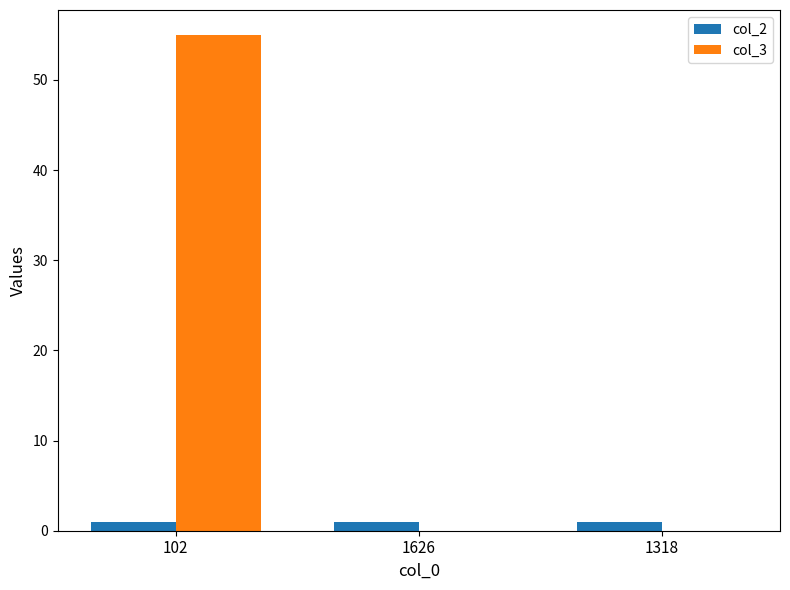

At which category is the sum across all series the highest?

102